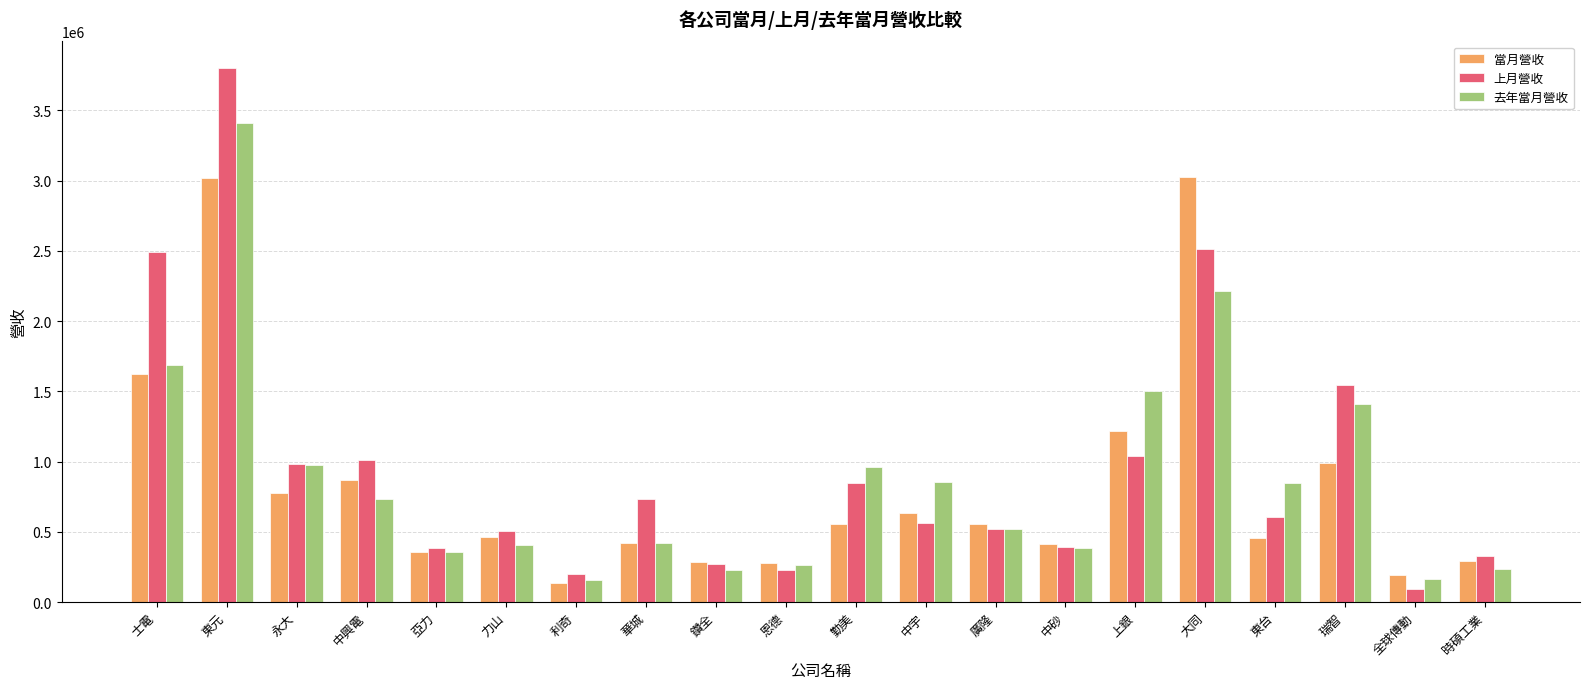

Is the value of 當月營收 at 士電 greater than the value of 上月營收 at 鑽全?

Yes